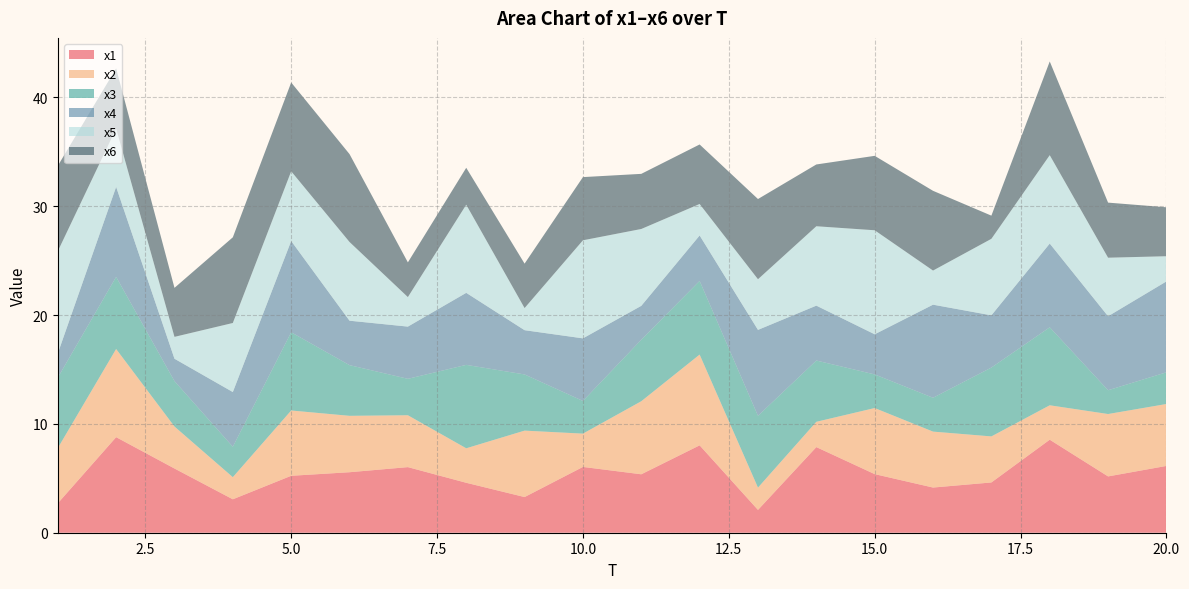

Reading left to right, extract all data points from this chart.

x1: 1=2.7	2=8.8	3=5.9	4=3.1	5=5.2	6=5.6	7=6.0	8=4.6	9=3.3	10=6.0	11=5.4	12=8.0	13=2.1	14=7.9	15=5.4	16=4.2	17=4.6	18=8.5	19=5.2	20=6.1
x2: 1=5.1	2=8.1	3=3.9	4=2.0	5=6.0	6=5.2	7=4.8	8=3.2	9=6.1	10=3.1	11=6.7	12=8.3	13=2.0	14=2.3	15=6.1	16=5.1	17=4.2	18=3.2	19=5.7	20=5.7
x3: 1=6.5	2=6.6	3=4.2	4=2.8	5=7.2	6=4.7	7=3.3	8=7.7	9=5.2	10=3.0	11=5.6	12=6.8	13=6.6	14=5.6	15=3.1	16=3.1	17=6.3	18=7.2	19=2.2	20=2.9
x4: 1=2.2	2=8.3	3=2.1	4=5.0	5=8.4	6=4.1	7=4.8	8=6.6	9=4.1	10=5.7	11=3.1	12=4.2	13=7.9	14=5.0	15=3.7	16=8.6	17=4.8	18=7.7	19=6.8	20=8.3
x5: 1=9.4	2=5.4	3=2.0	4=6.3	5=6.4	6=7.2	7=2.7	8=8.1	9=2.0	10=9.0	11=7.1	12=2.9	13=4.7	14=7.3	15=9.6	16=3.1	17=7.0	18=8.1	19=5.4	20=2.3
x6: 1=7.8	2=5.5	3=4.5	4=7.9	5=8.2	6=8.1	7=3.2	8=3.4	9=4.1	10=5.8	11=5.1	12=5.5	13=7.4	14=5.7	15=6.8	16=7.3	17=2.1	18=8.6	19=5.1	20=4.5